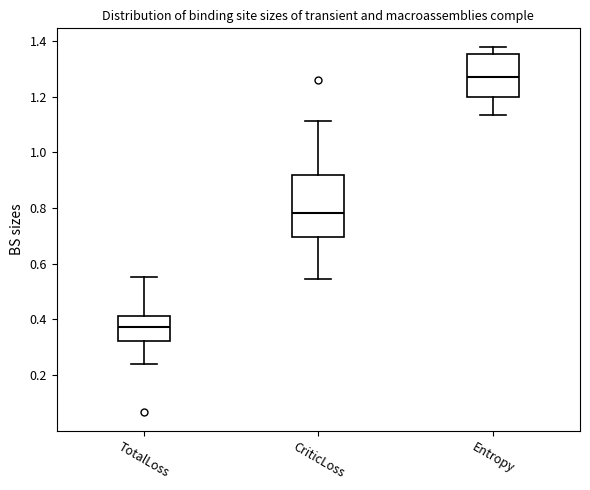

Which box is the tallest, from its lower edge to its upper edge?

CriticLoss